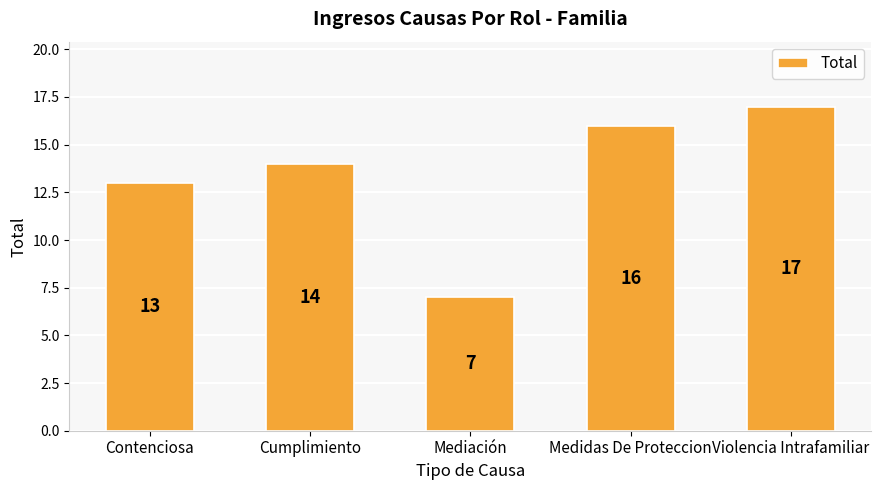

Which category has the lowest value across all series?

Mediación